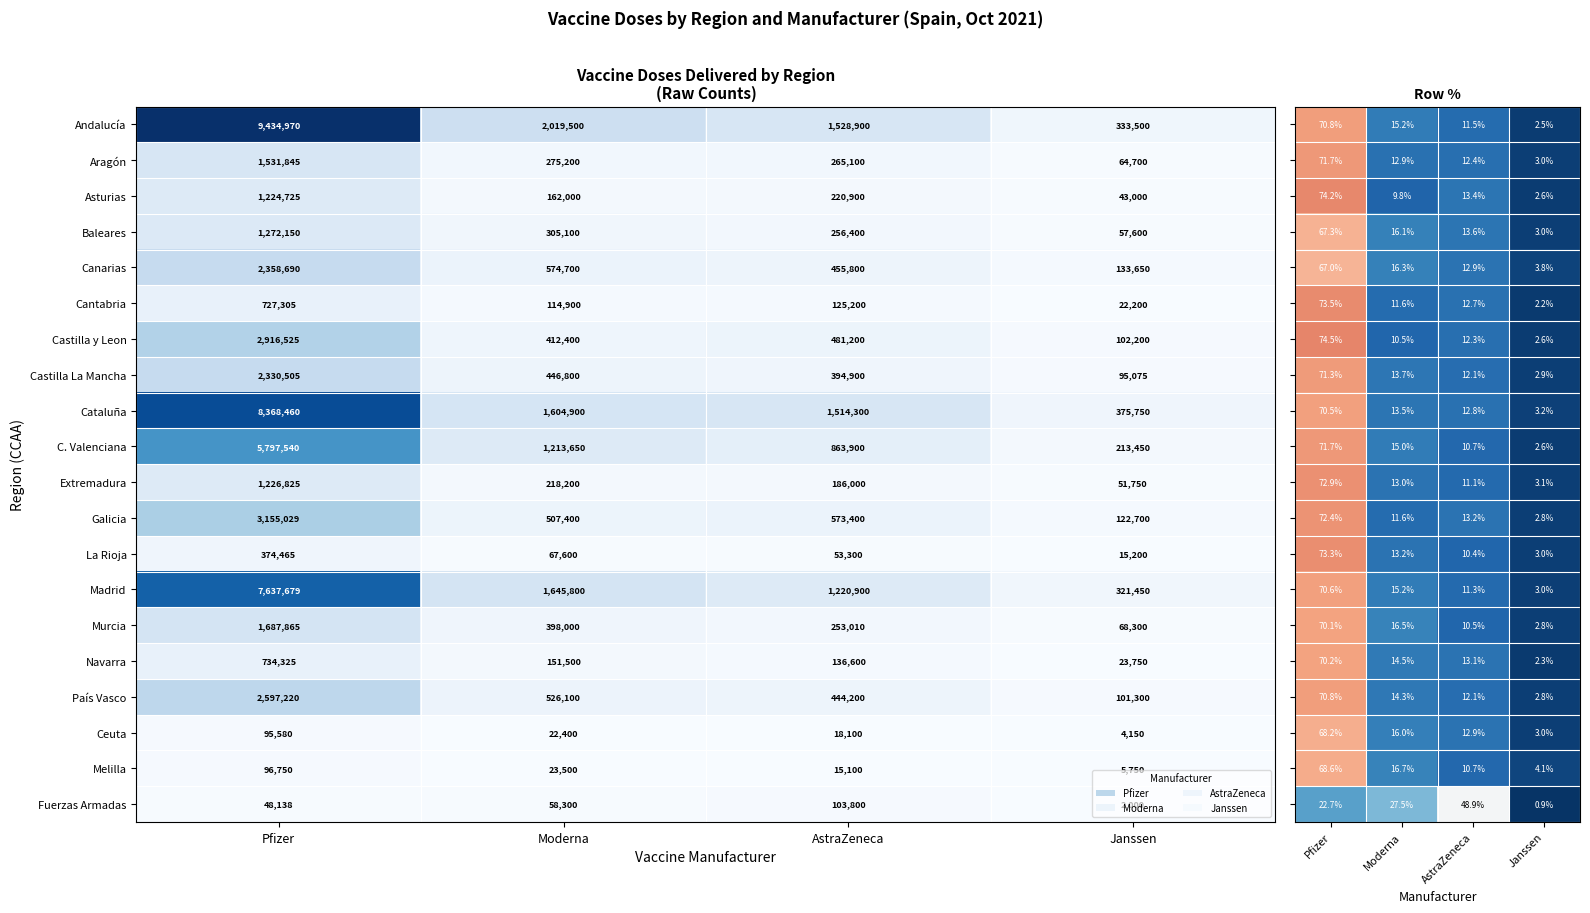

At how many categories does at least one series exceed 0?

4